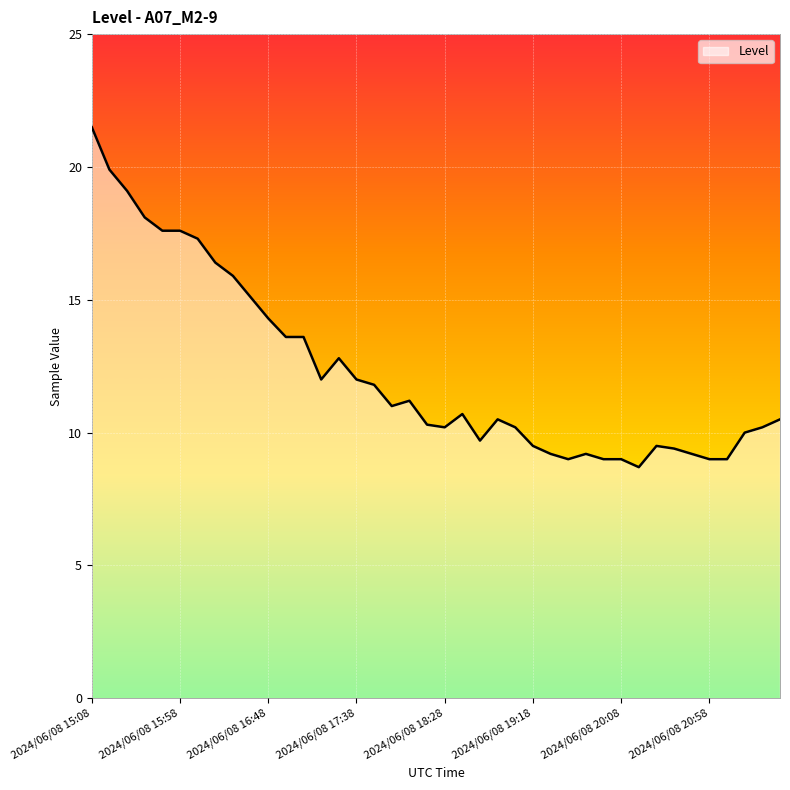

Is this an area chart (filled region under the line)?

No